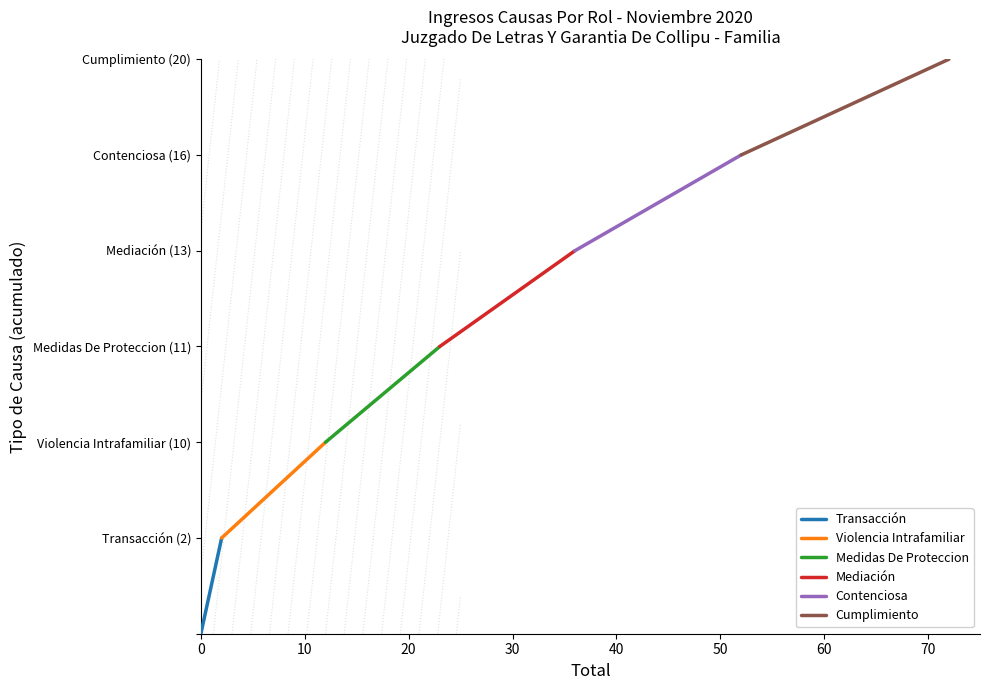

How many lines are shown in the chart?

6